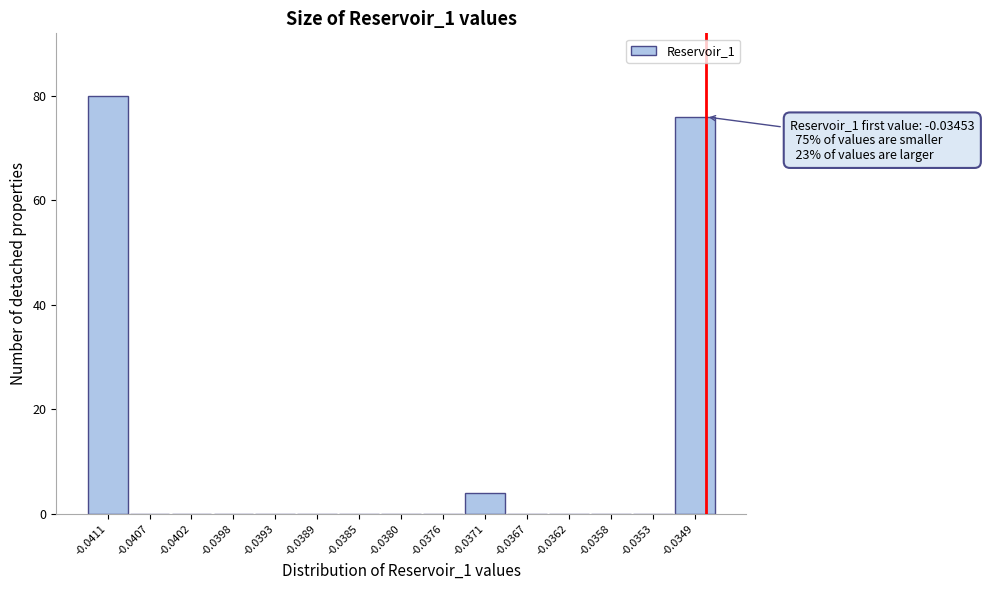

Reading right to left, list all the values displayed in this chart.

-0.0349=76	-0.0353=0	-0.0358=0	-0.0362=0	-0.0367=0	-0.0371=4	-0.0376=0	-0.0380=0	-0.0385=0	-0.0389=0	-0.0393=0	-0.0398=0	-0.0402=0	-0.0407=0	-0.0411=80